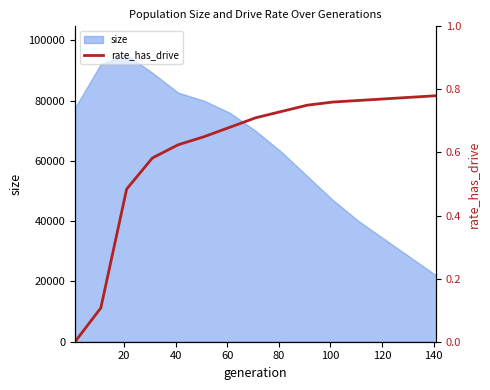

What is the maximum value for size?

95173